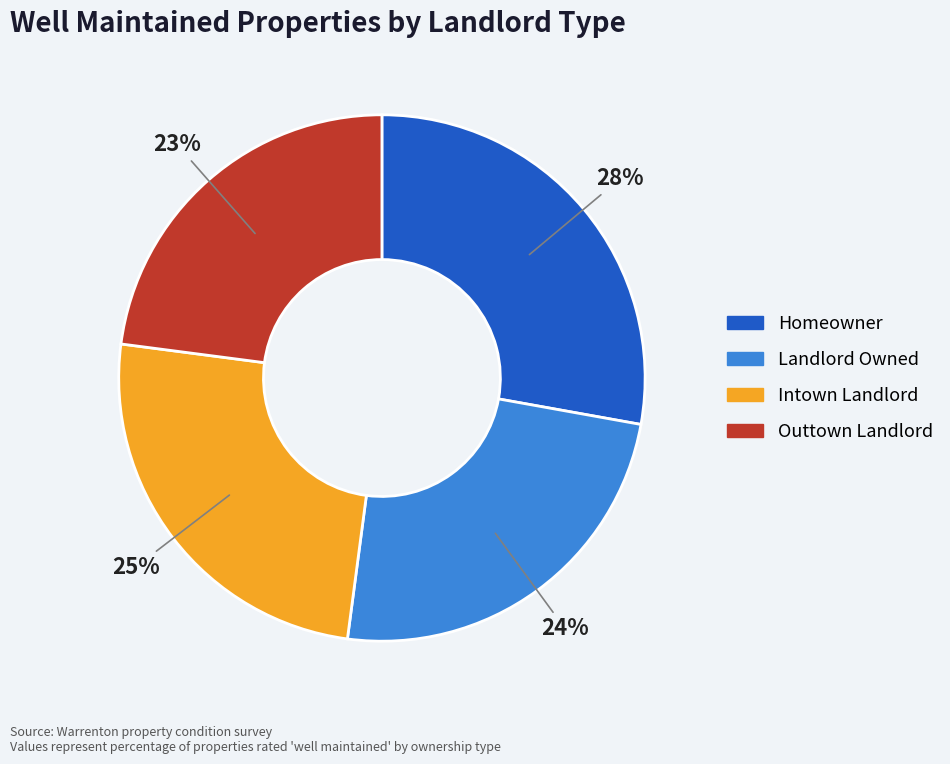

Rank the categories by value from highest to lowest.

Homeowner, Intown Landlord, Landlord Owned, Outtown Landlord